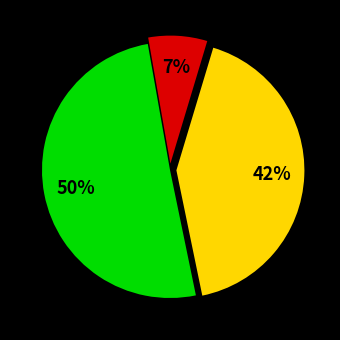

Does any single category account for the majority?

Yes